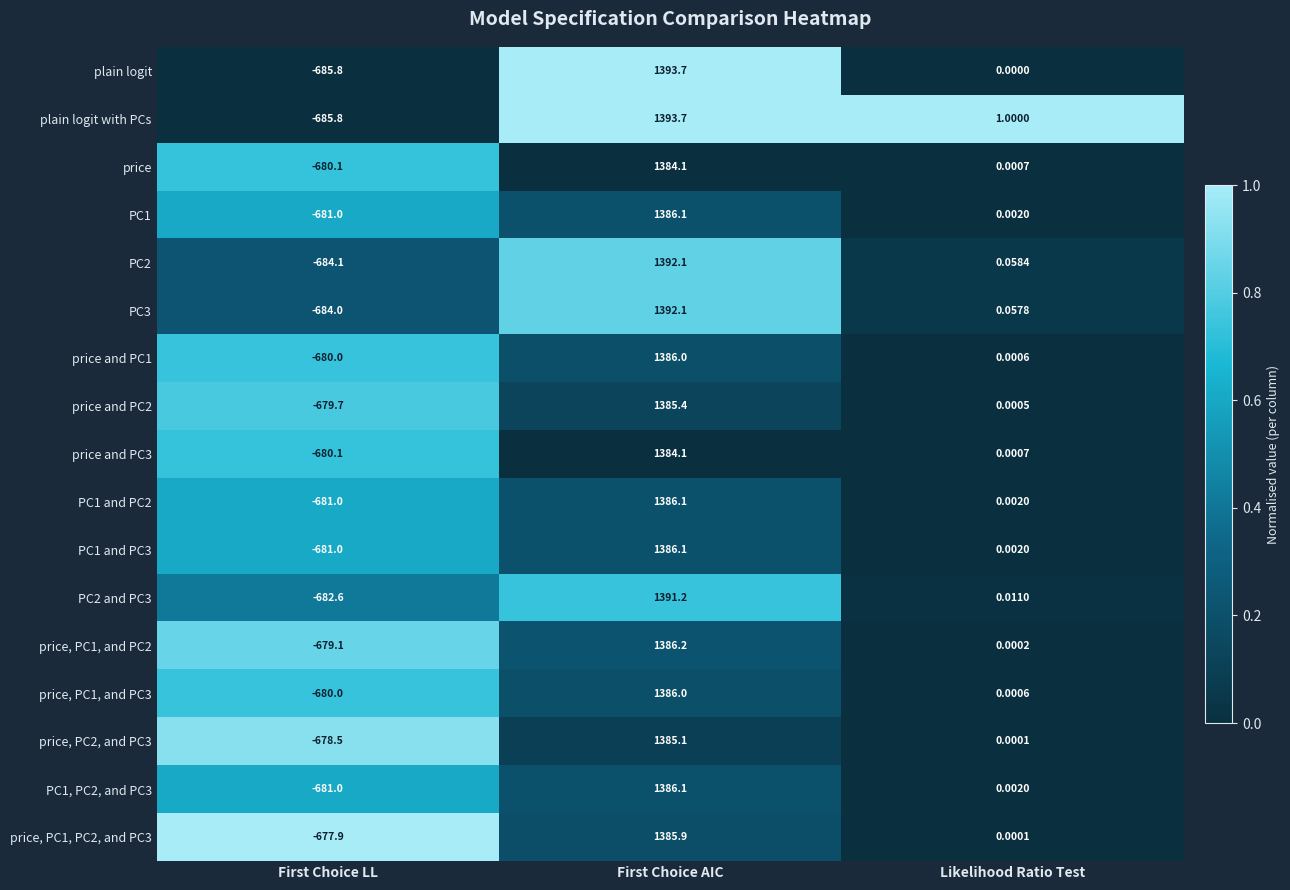

Which series changed the most between First Choice LL and Likelihood Ratio Test?

plain logit with PCs